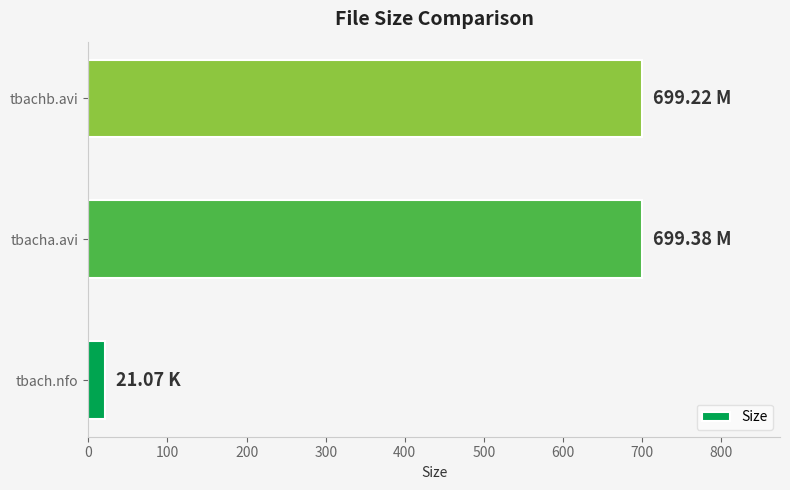

Which category has the lowest value across all series?

tbach.nfo